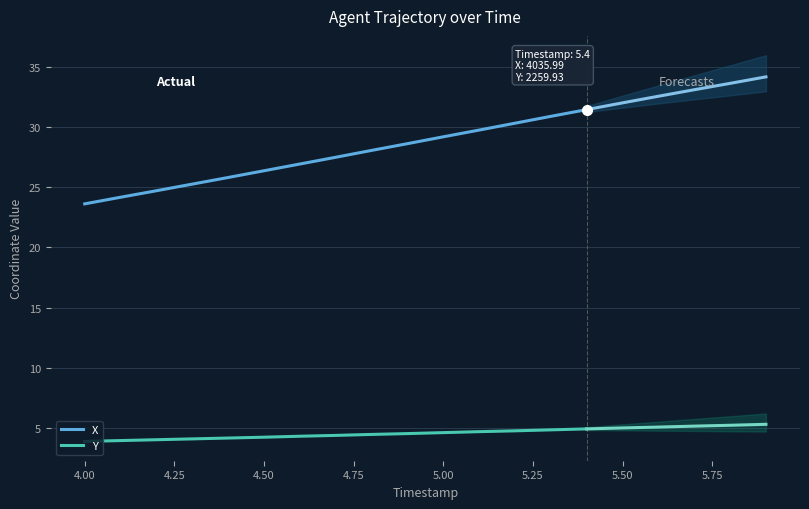

What are all the series names shown in the legend?

X, Y